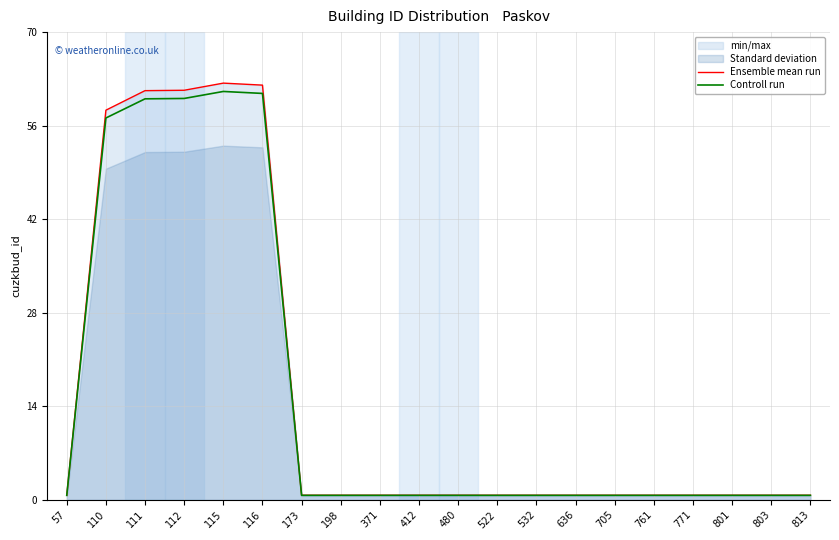

Which has a higher value, 173 or 116?

116